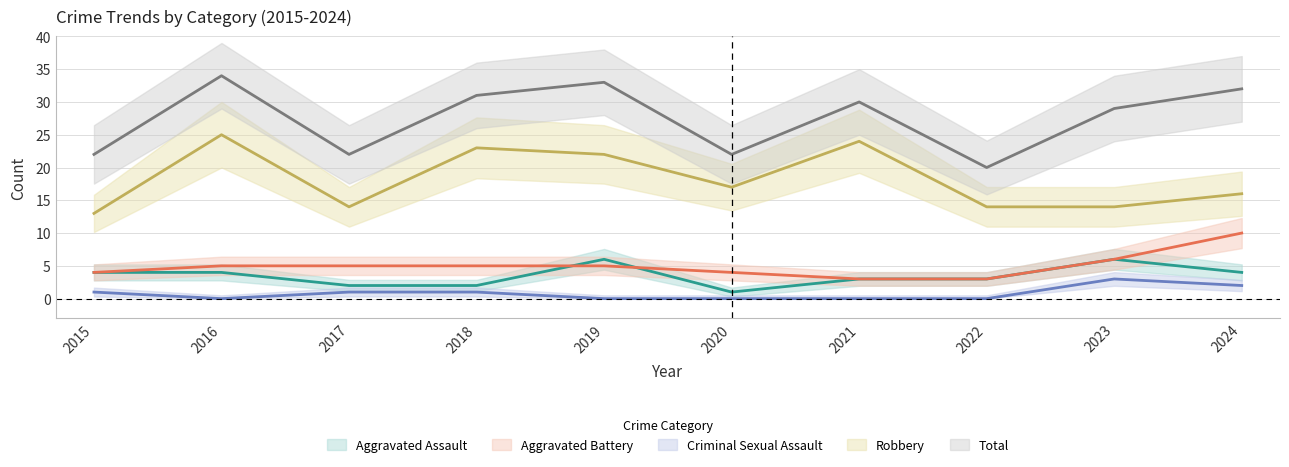

What are all the series names shown in the legend?

Aggravated Assault, Aggravated Battery, Criminal Sexual Assault, Robbery, Total